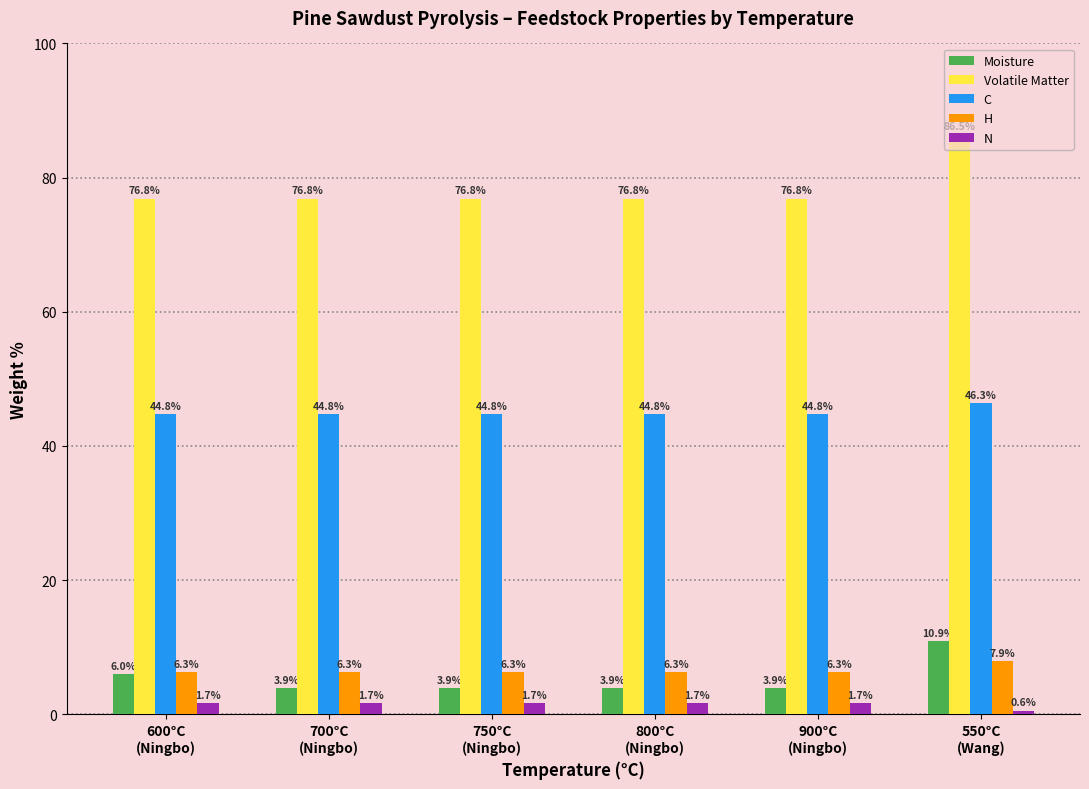

What position from the right is 900°C
(Ningbo)?

2